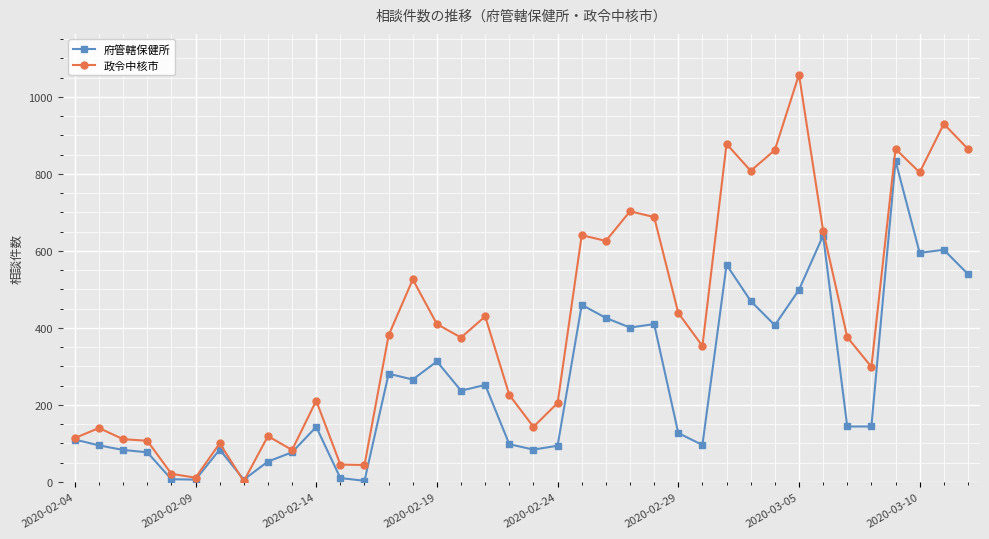

What is the highest value of the 府管轄保健所 series?

834